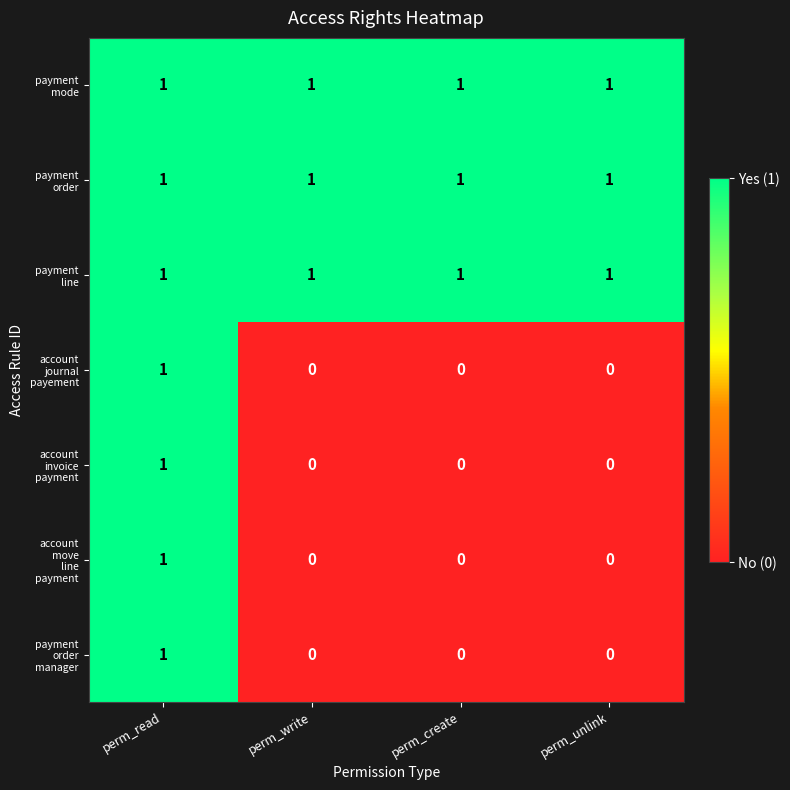

What is the total value across all series at perm_unlink?

3